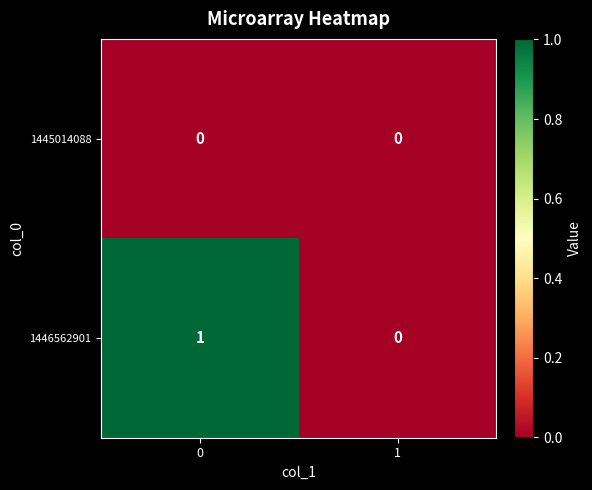

Reading left to right, list all the values displayed in this chart.

1445014088: 0=0	1=0
1446562901: 0=1	1=0